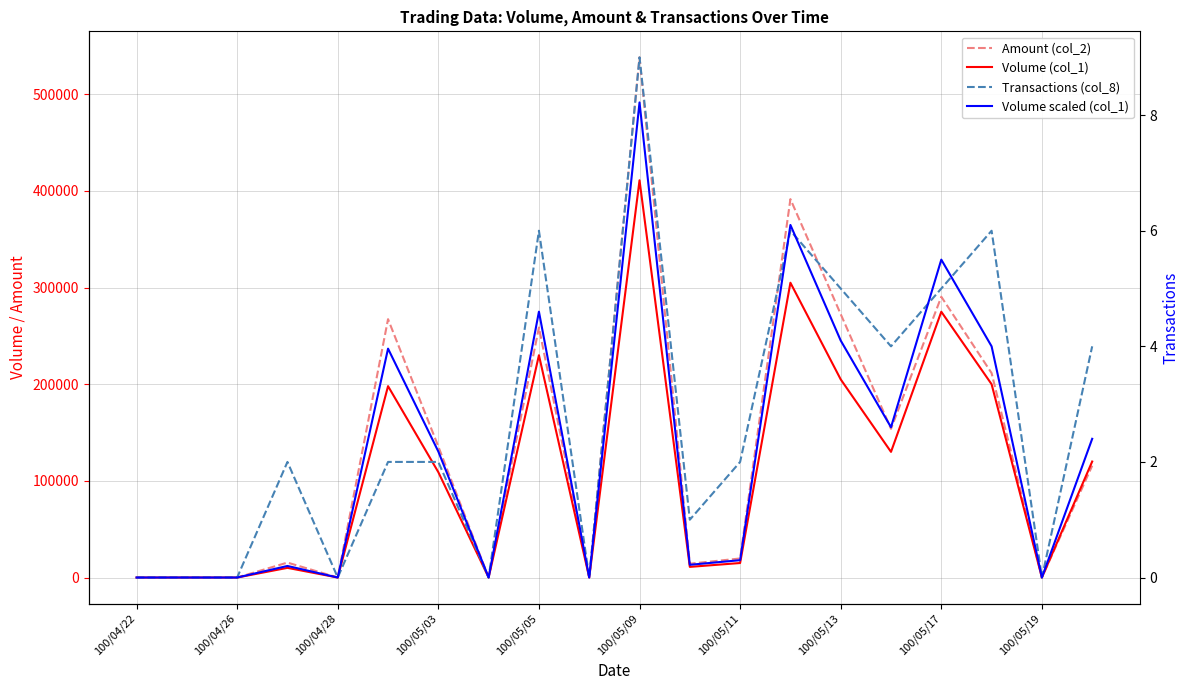

Between 100/04/22 and 100/05/09, which series saw the biggest shift?

Amount (col_2)